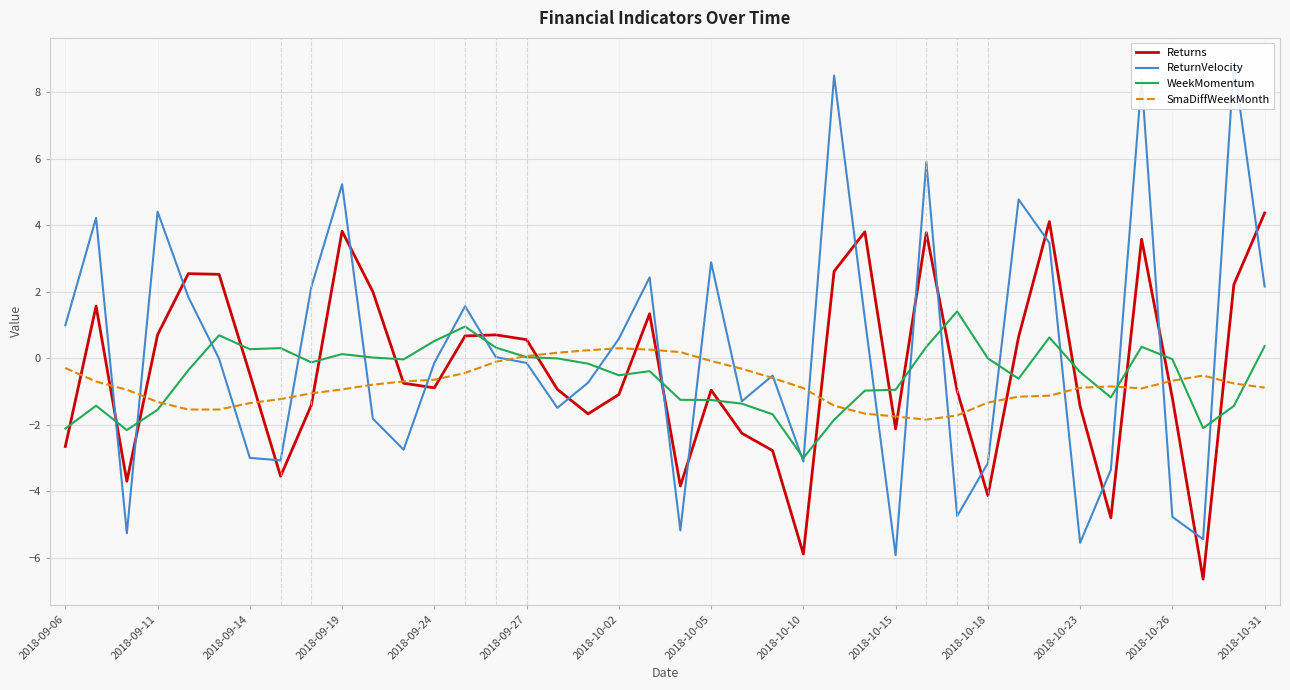

At which label does ReturnVelocity first exceed 0?

2018-09-06